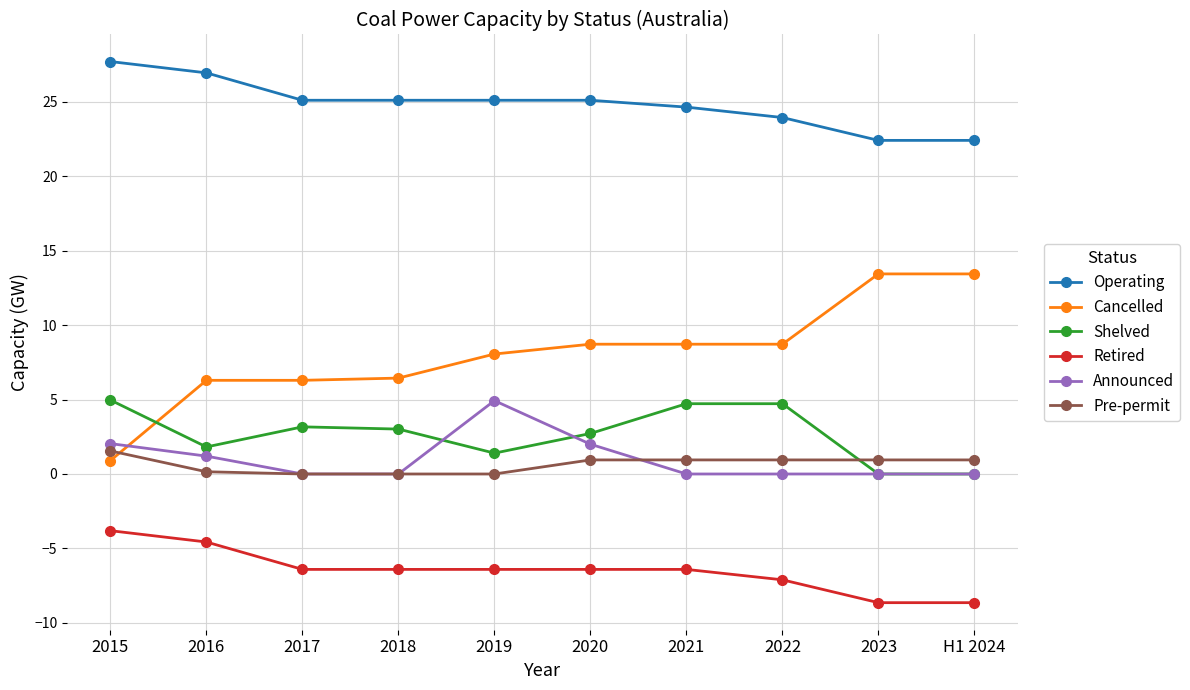

What is the difference between the maximum and minimum values in the Shelved series?

5.0